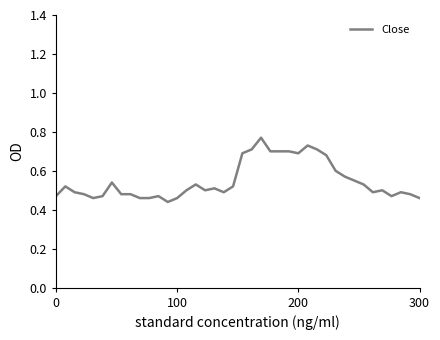

Does the chart have visible grid lines?

No